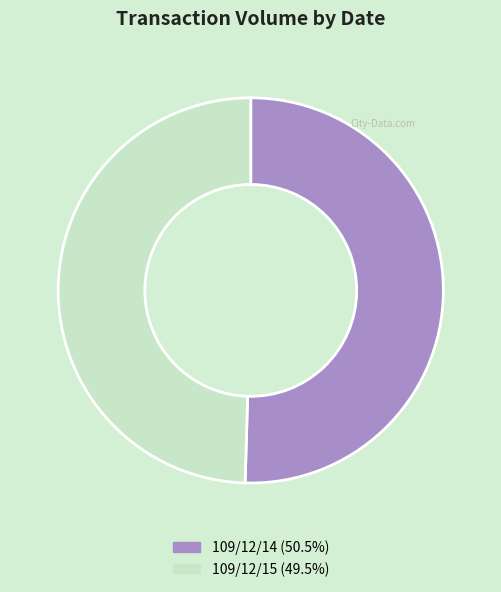

Combined, do 109/12/14 and 109/12/15 account for over 50%?

Yes